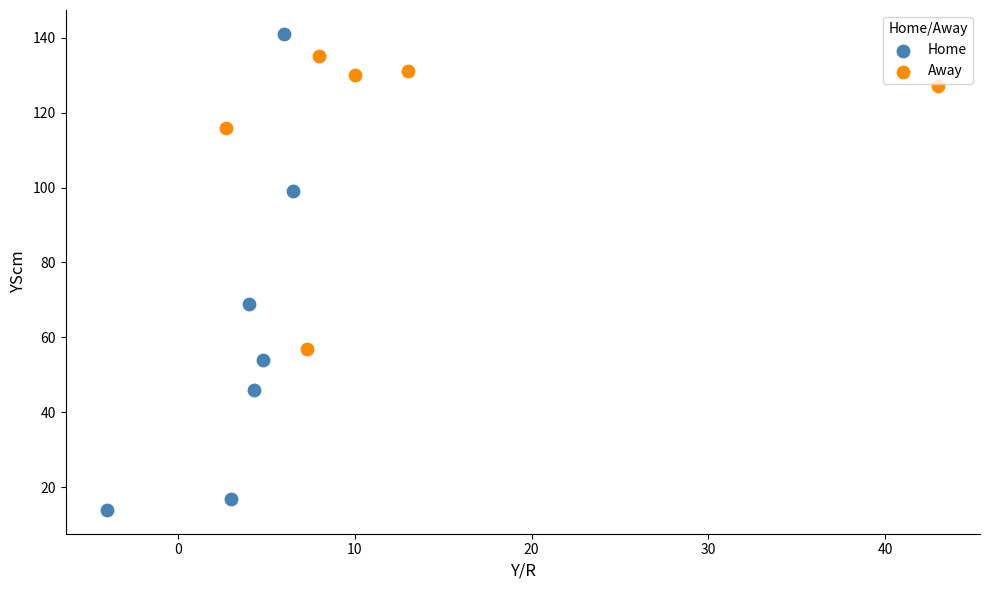

Which series has the widest spread of Y values?

Home